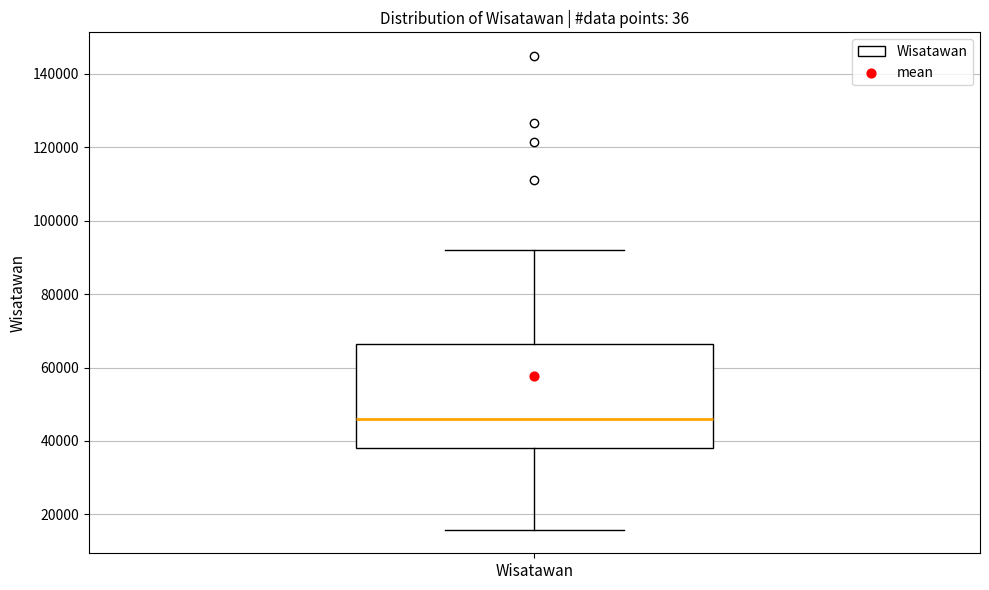

Read this box plot against the y-axis: the position of the median line, the range covered by the box, and the ends of both whiskers. The values are not printed on the chart, so give them approximately, as read against the axis.

median 46000, box 38000 to 66000, whiskers 16000 to 92000